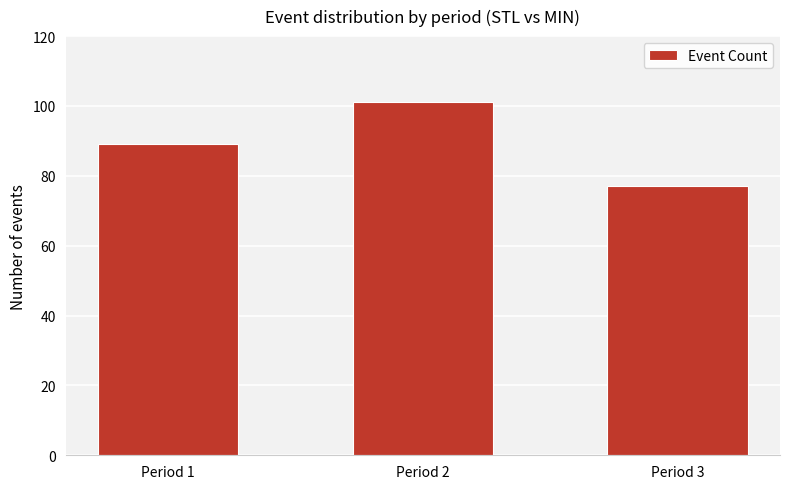

Rank the categories by value from lowest to highest.

Period 3, Period 1, Period 2